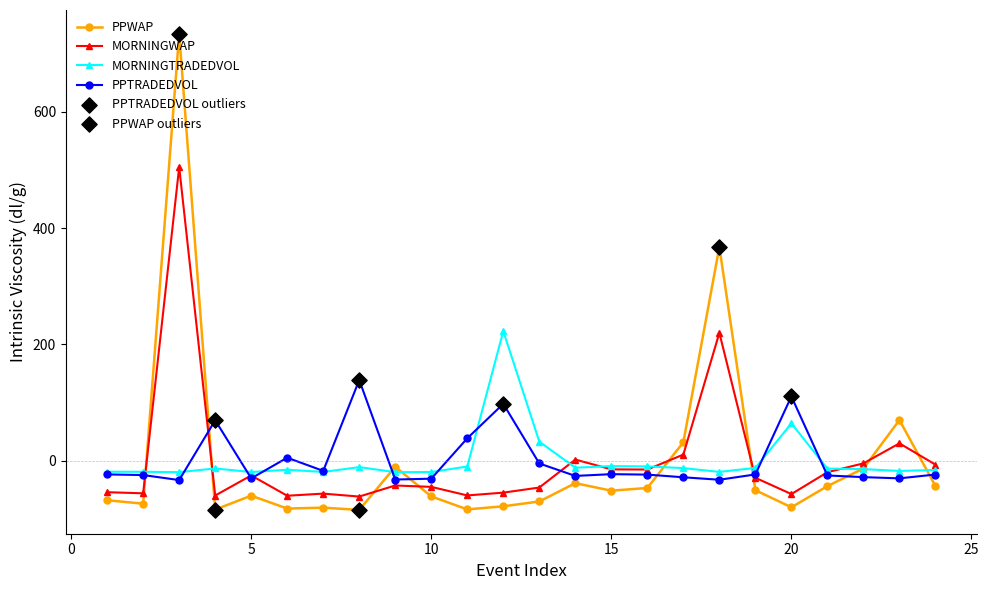

Which series has the largest range (max minus min)?

PPWAP